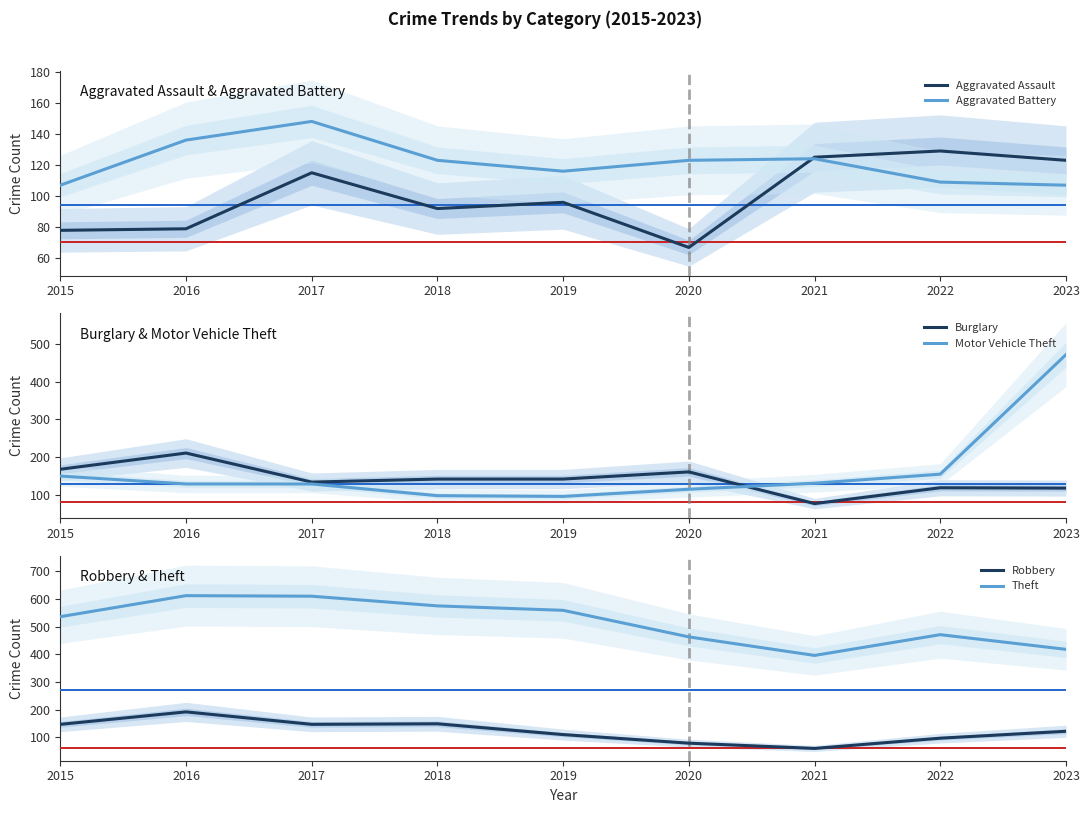

What is the difference between the highest and lowest values at 2018?

483